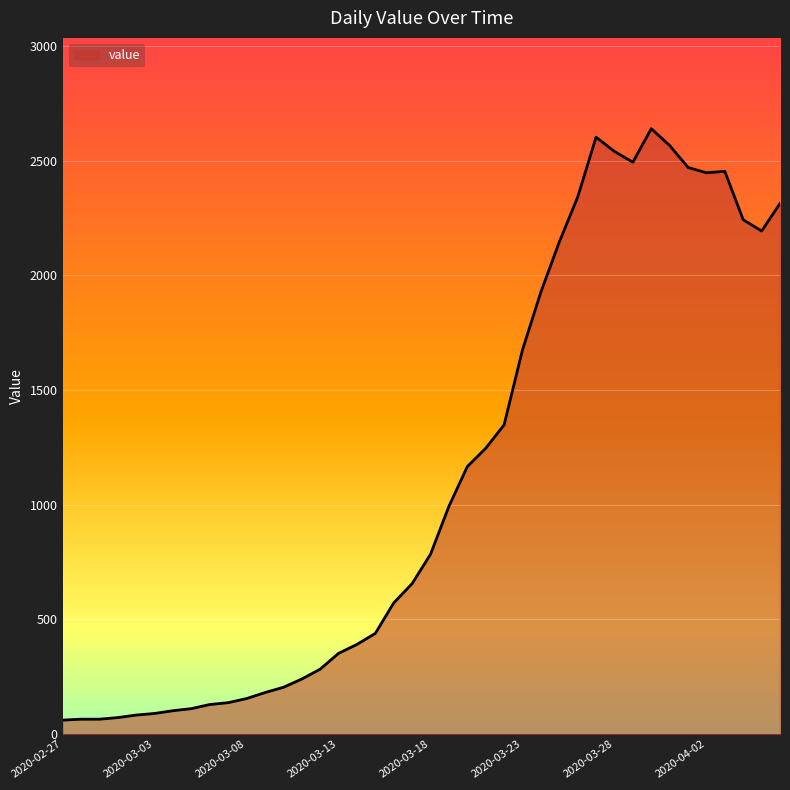

What is the greatest value displayed?

2639